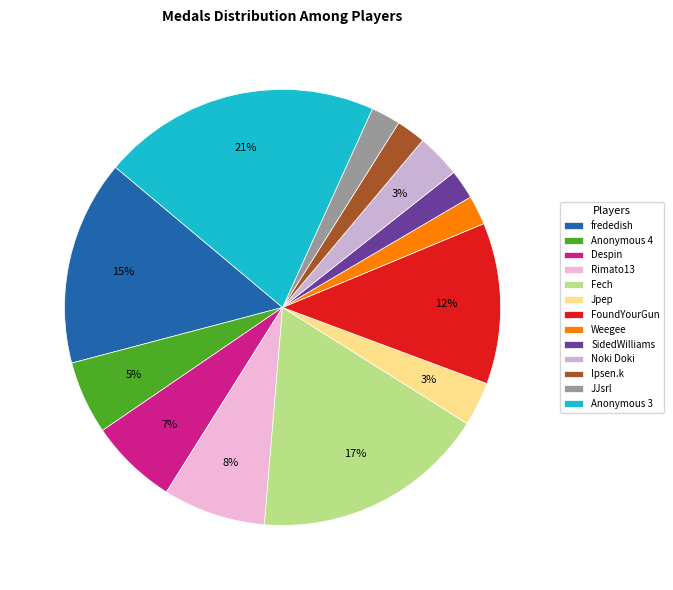

What portion of the pie excludes Anonymous 4?

94.6%